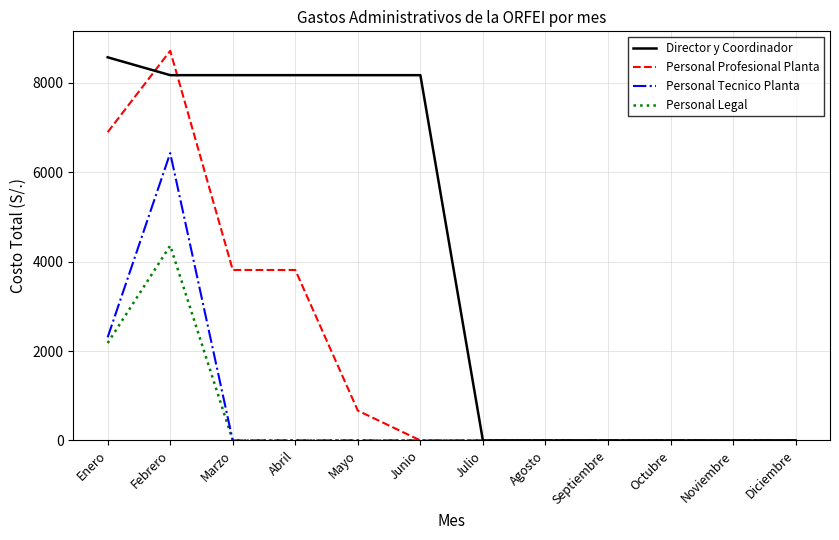

What is the spread (max minus min) of values at Febrero?

4360.0